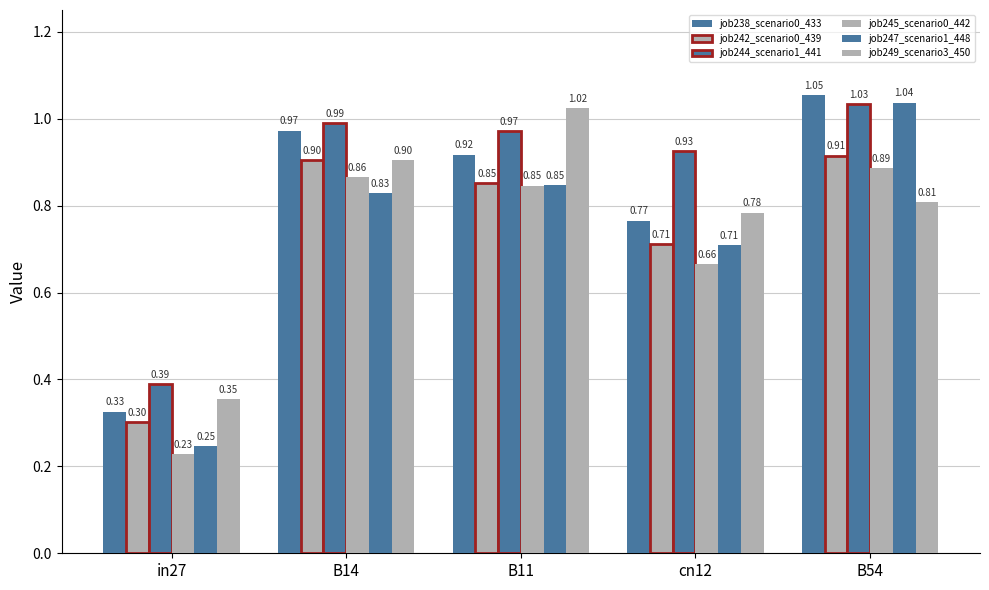

What is the smallest value displayed?

0.2